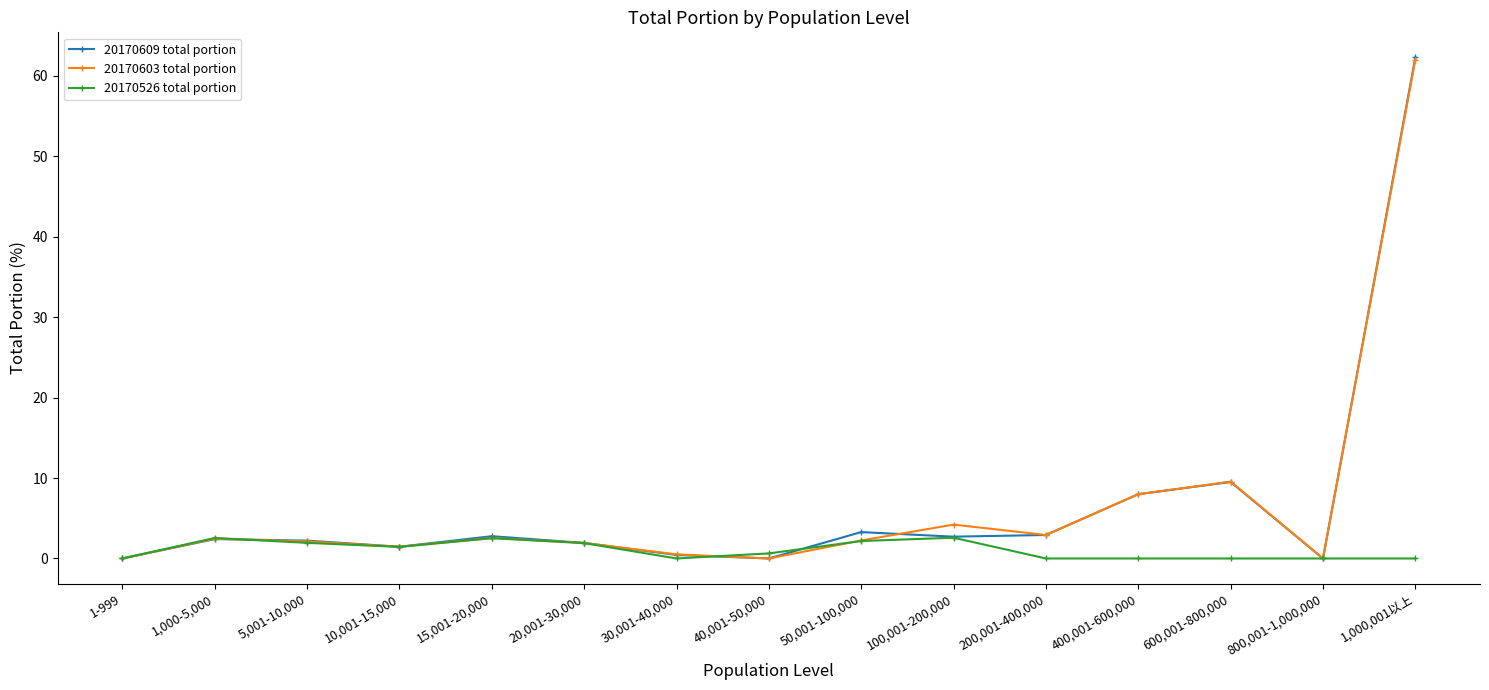

True or false: 20170609 total portion has a value of -31.9 at 40,001-50,000.

False